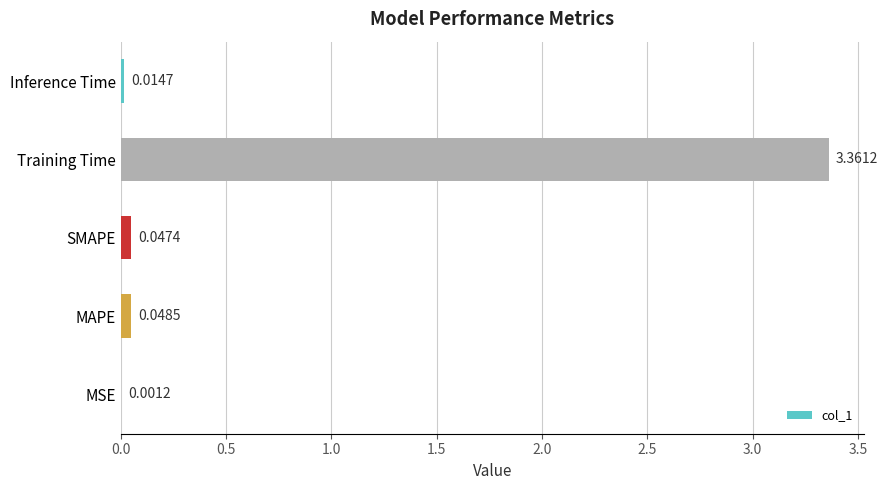

Between SMAPE and MSE, which is larger?

SMAPE